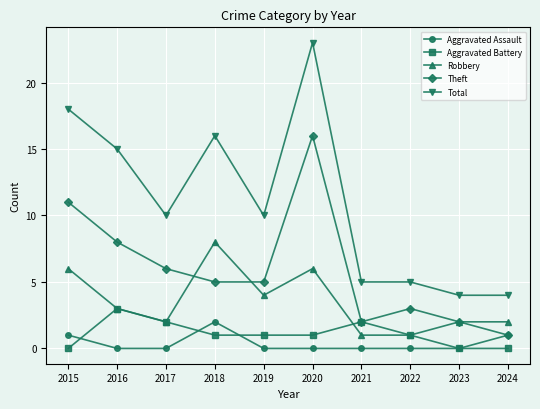

What is the sum of all Theft values?

59